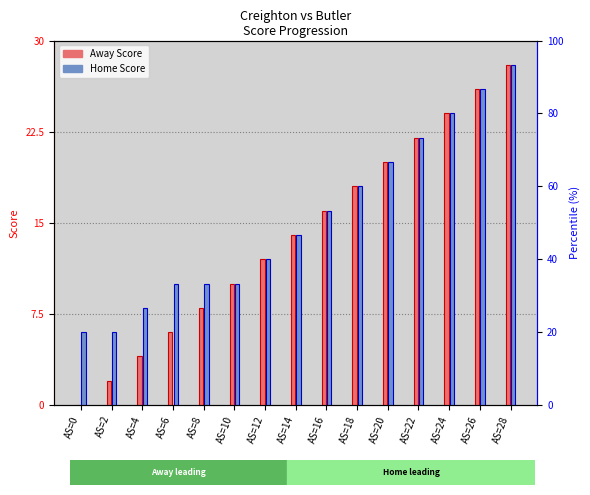

True or false: Home Score has a value of 11 at AS=22.

False